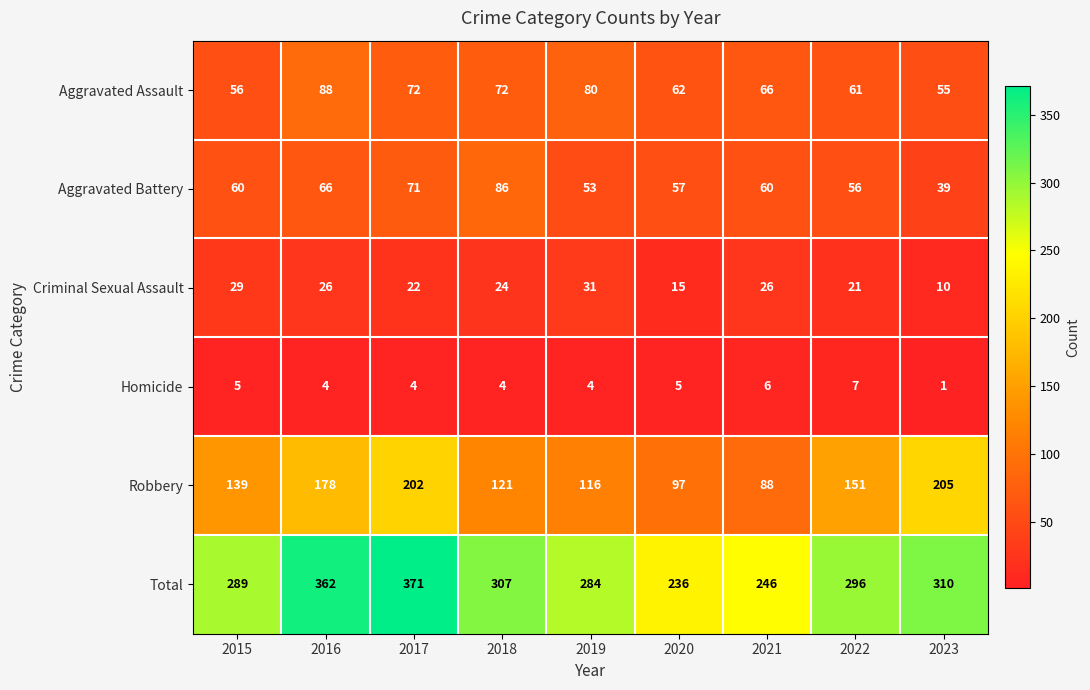

What is the sum of the Aggravated Battery values at 2022 and 2016?

122